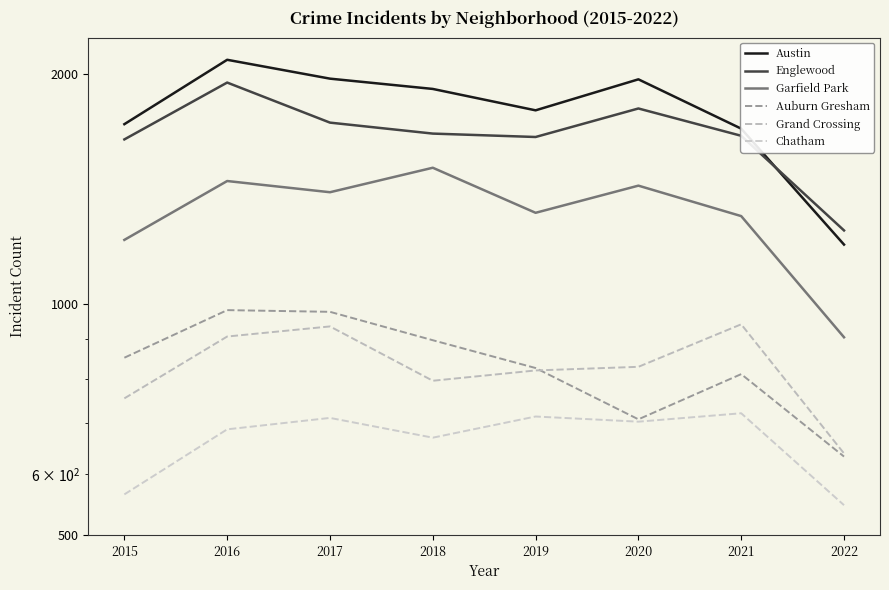

What is the lowest value of the Garfield Park series?

906